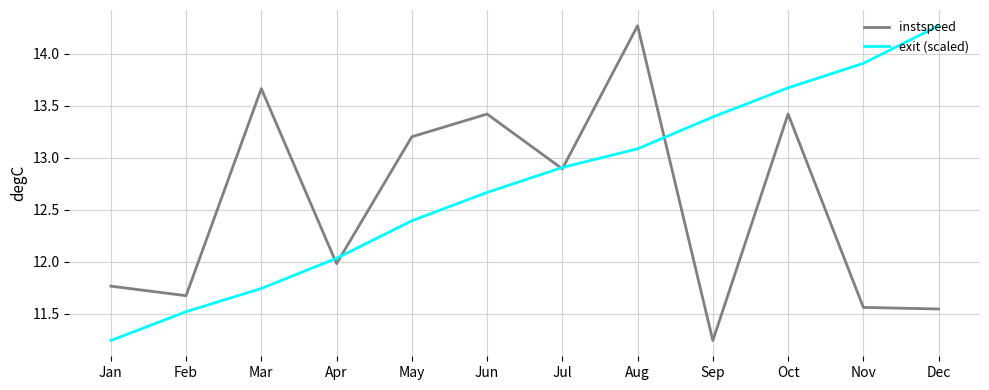

What is the average value of the exit (scaled) series?

12.7